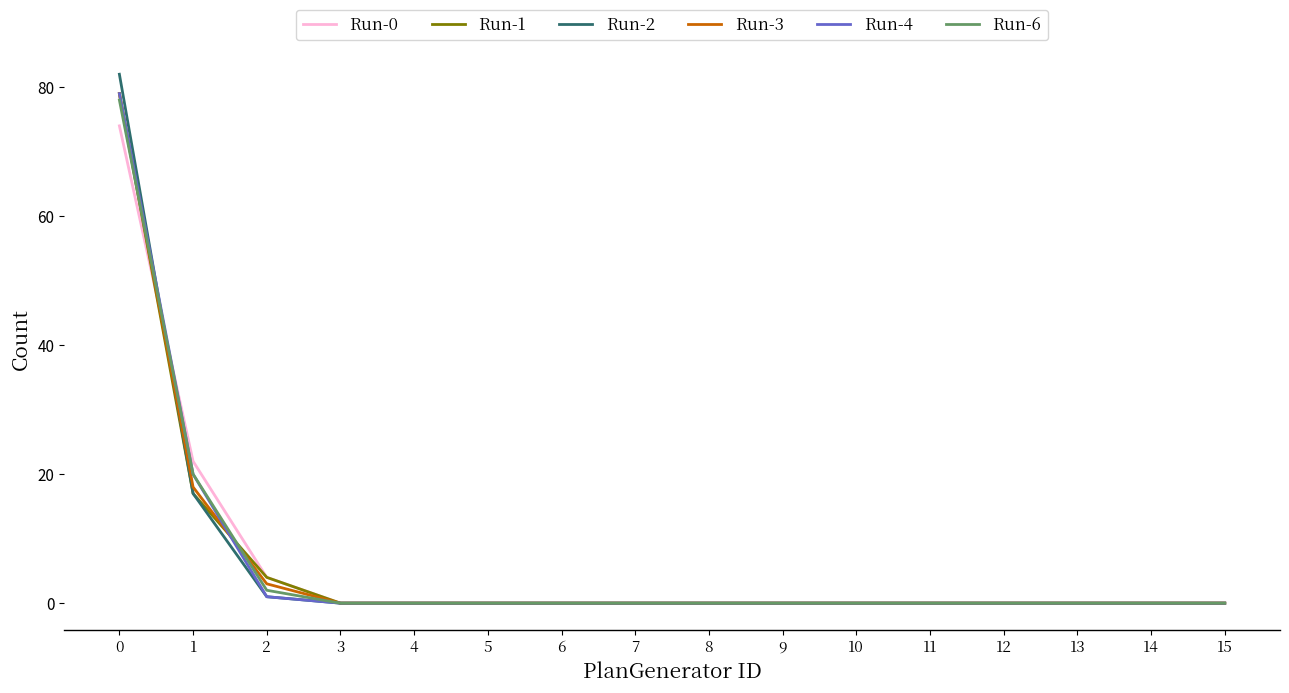

Is the value of Run-3 at 6 greater than the value of Run-0 at 0?

No